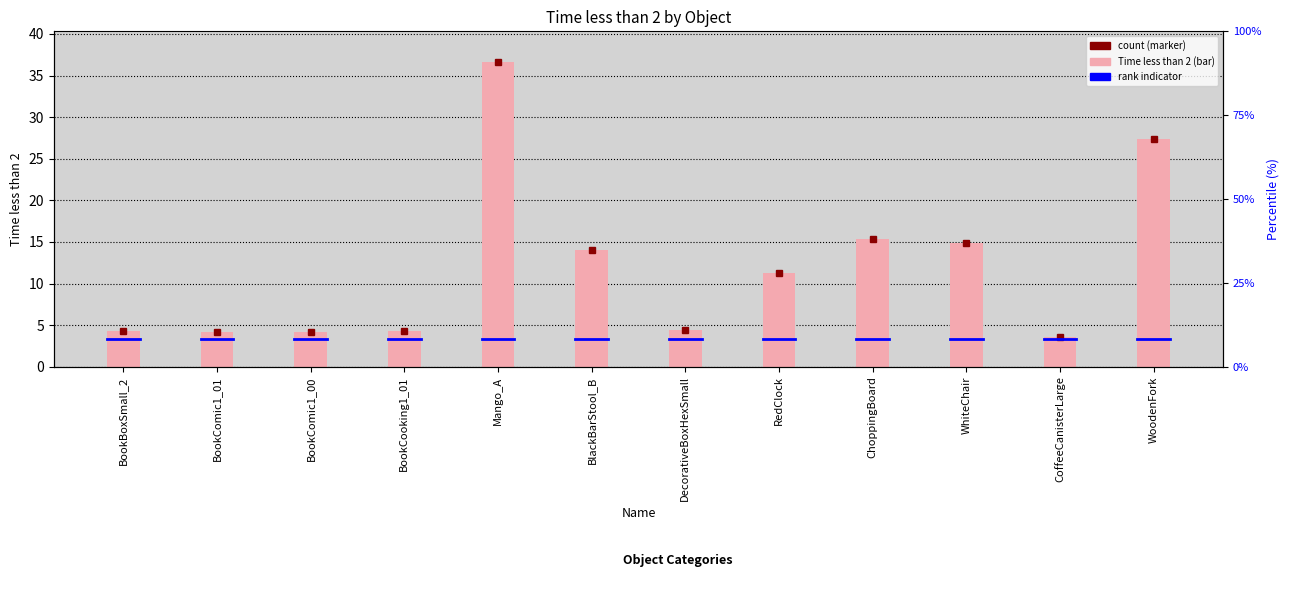

What is the label of the 11th bar from the right?

BookComic1_01